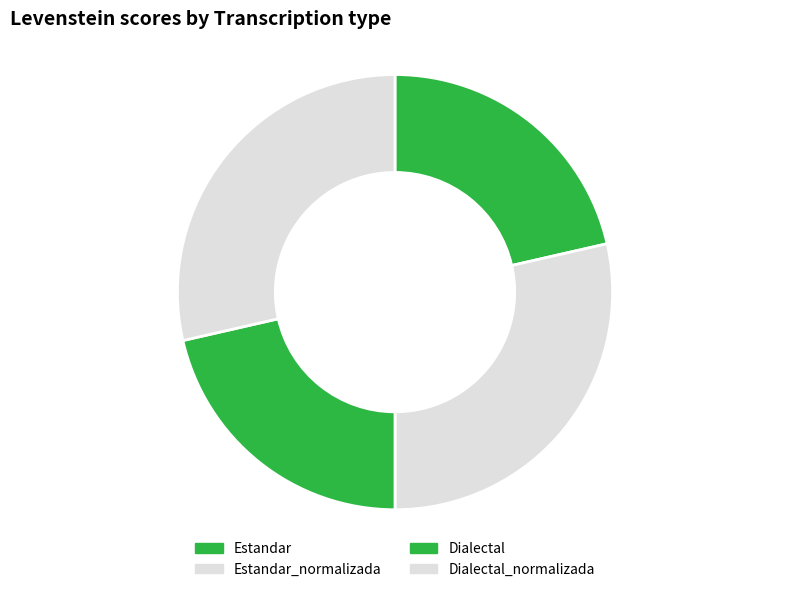

To the nearest percent, what portion does Estandar represent?

21%